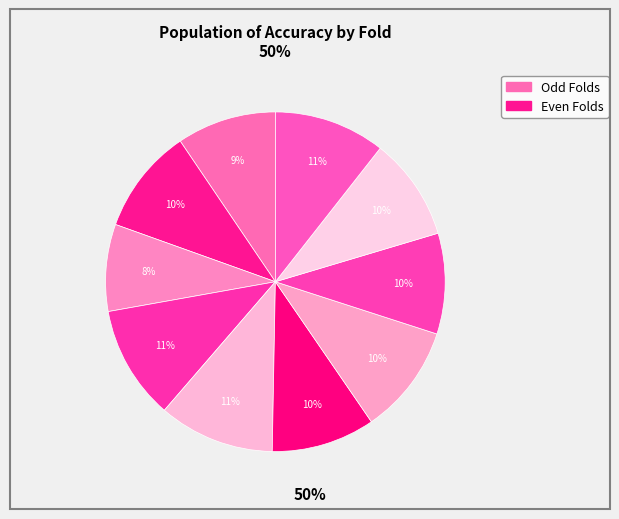

How many slices are in this pie chart?

10